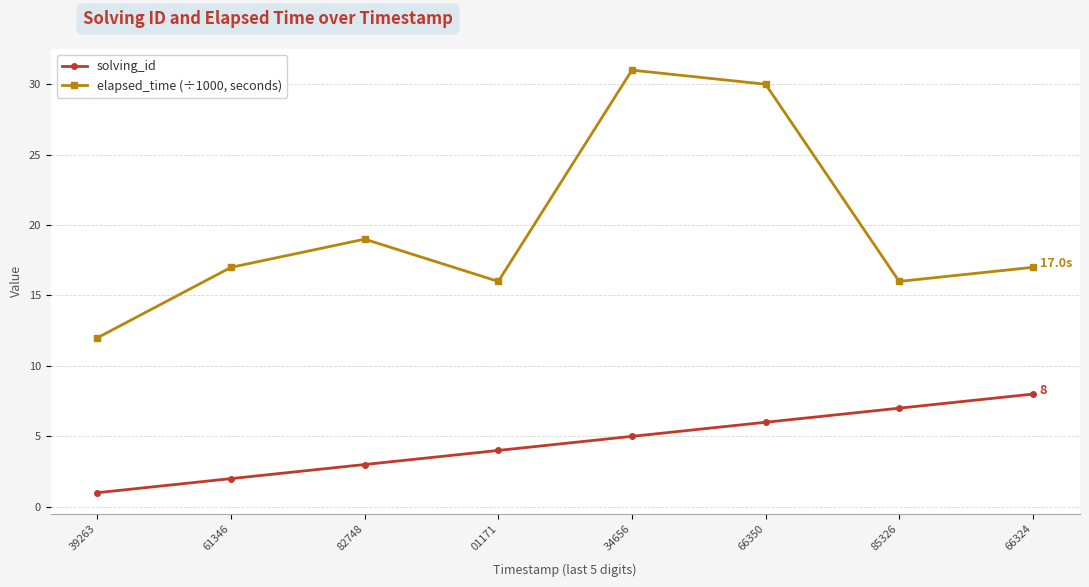

Reading left to right, list all the values displayed in this chart.

solving_id: 1	2	3	4	5	6	7	8
elapsed_time (÷1000, seconds): 12	17	19	16	31	30	16	17